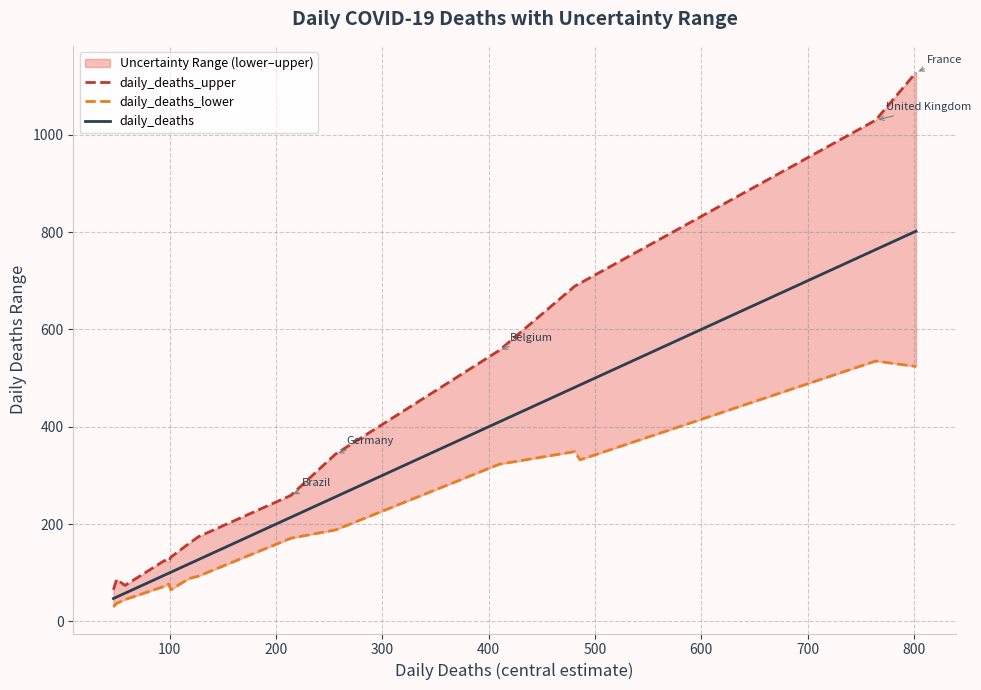

What is the highest value of the daily_deaths series?

802